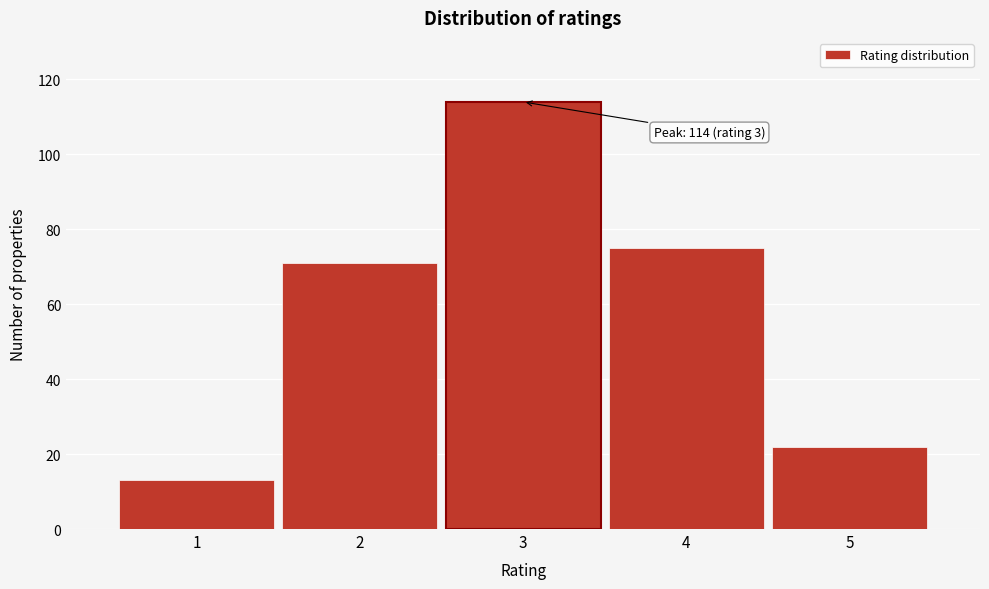

Reading left to right, list all the values displayed in this chart.

1=13	2=71	3=114	4=75	5=22